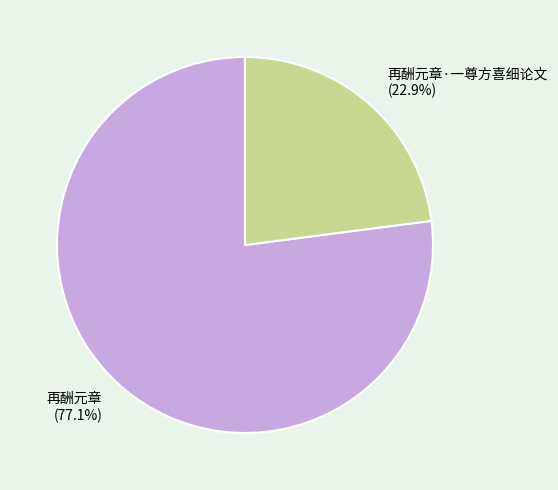

To the nearest percent, what is the combined percentage of 再酬元章·一尊方喜细论文 and 再酬元章?

100%